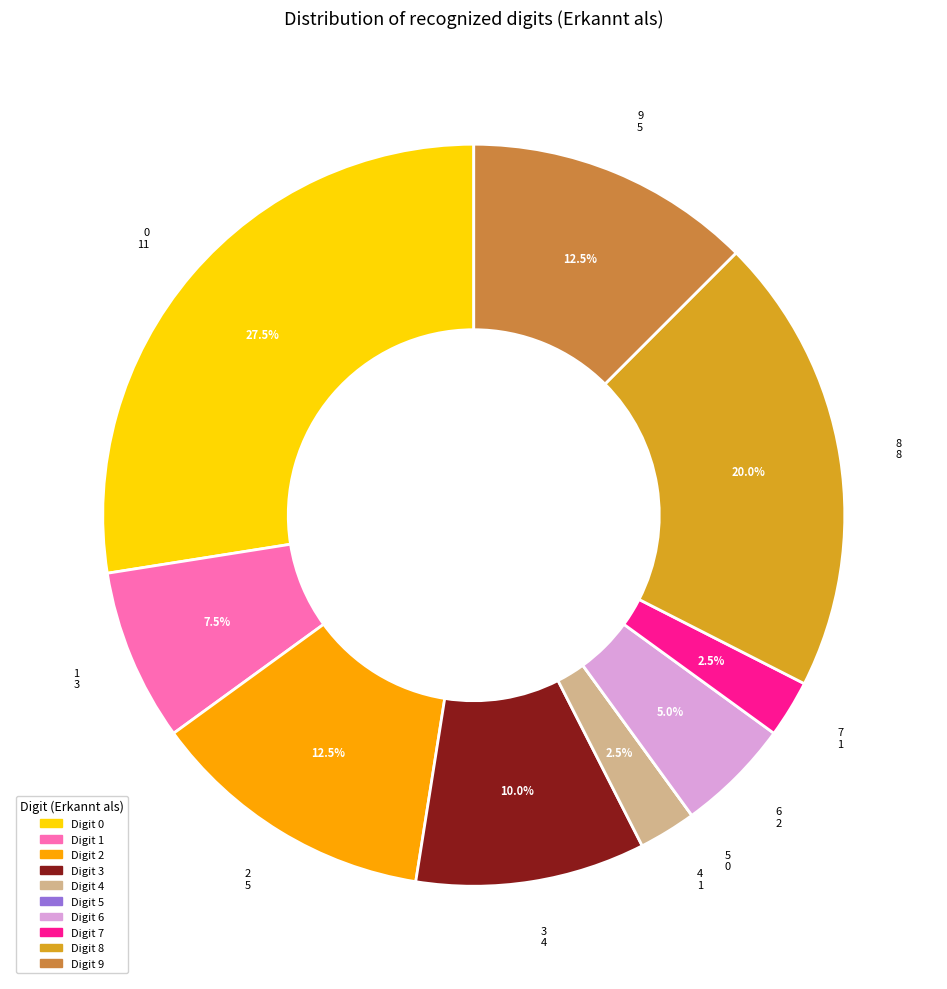

Is there a majority slice in this chart?

No